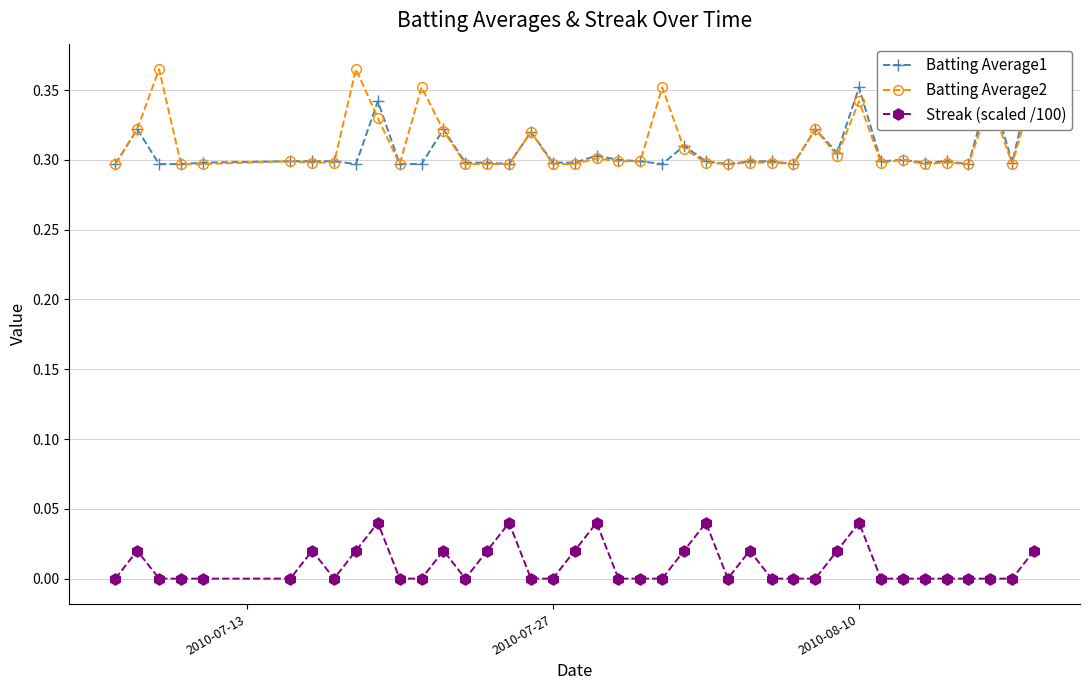

True or false: Batting Average2 has more than 0 interior local peaks.

True